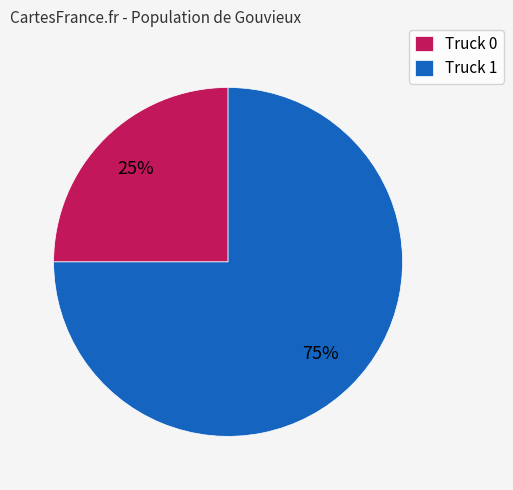

Is the sum of Truck 1 and Truck 0 greater than half?

Yes